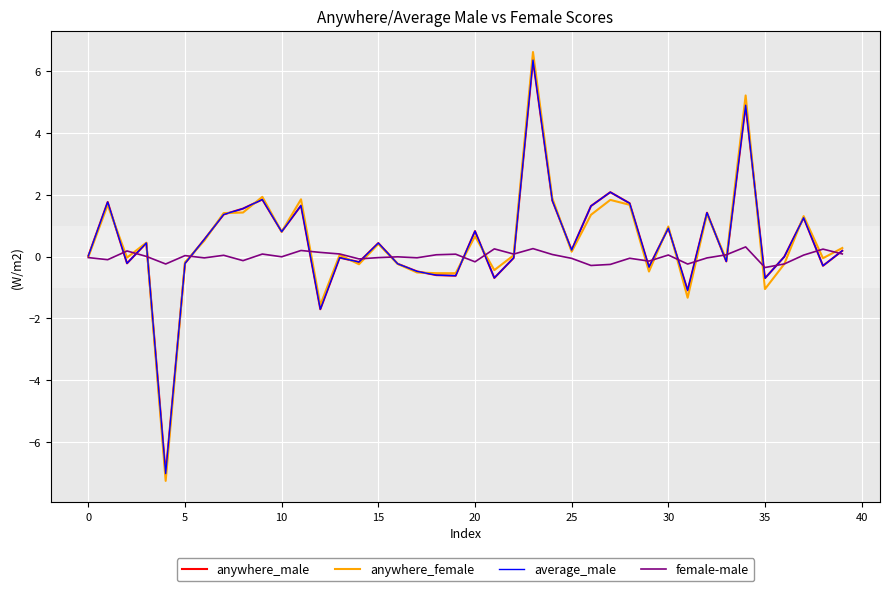

Which series has the largest range (max minus min)?

anywhere_female